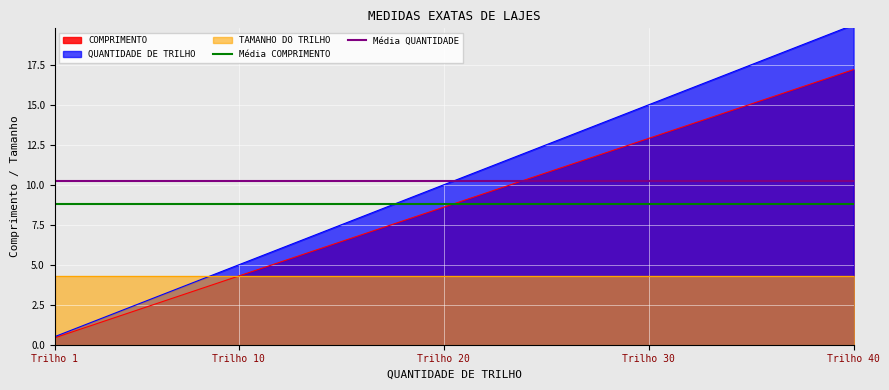

The value of COMPRIMENTO at Trilho 1 is 0.4. True or false?

True